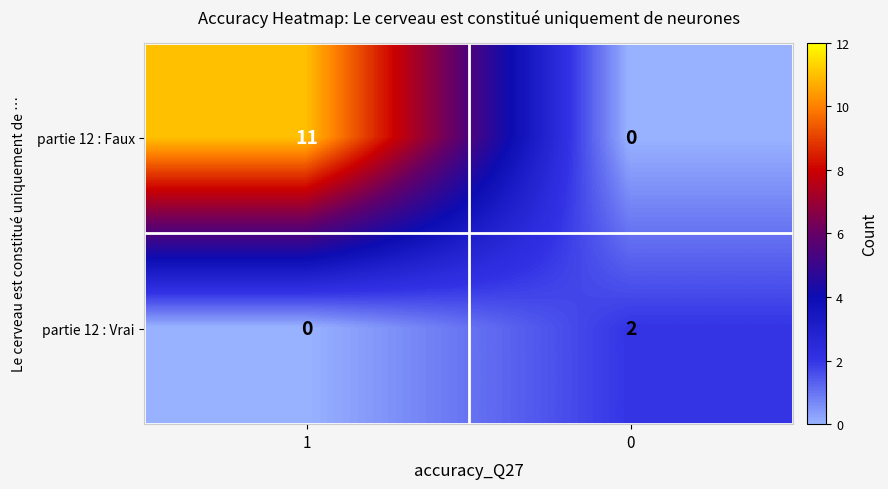

What is the difference between the highest and lowest values at 0?

2